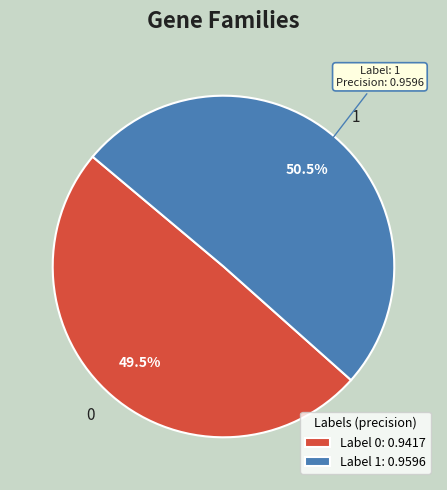

Which slice is the largest?

1